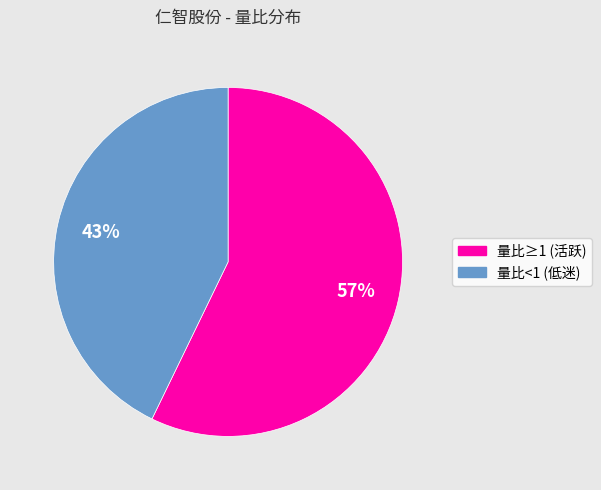

Does any single category account for the majority?

Yes